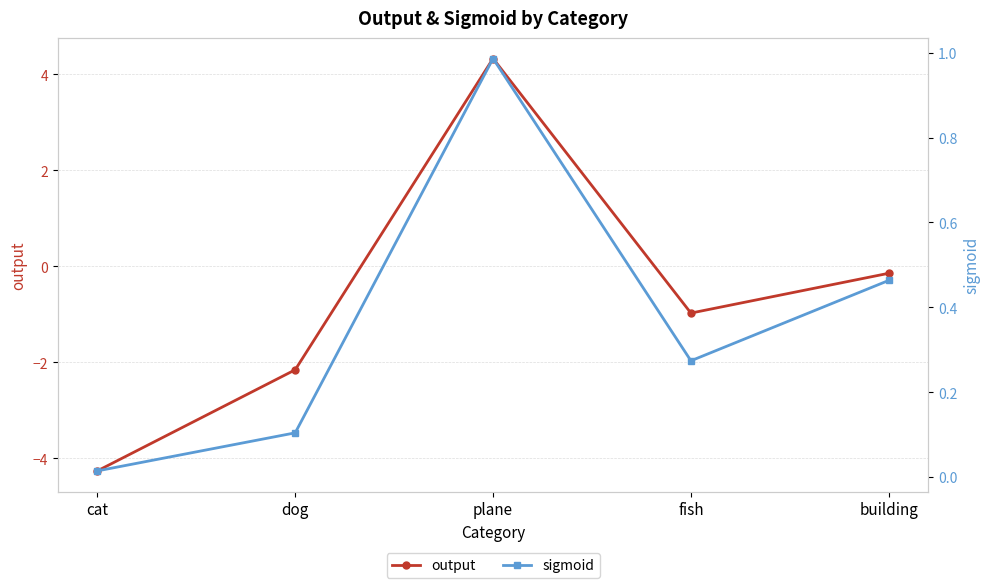

What is the value of the sigmoid point at the 4th from the left?

0.3